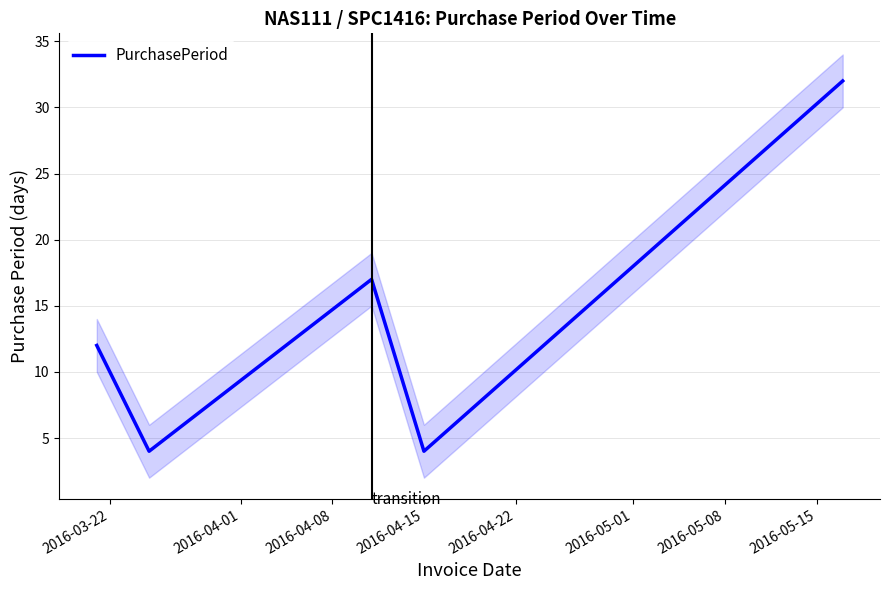

Reading right to left, list all the values displayed in this chart.

32	4	17	4	12